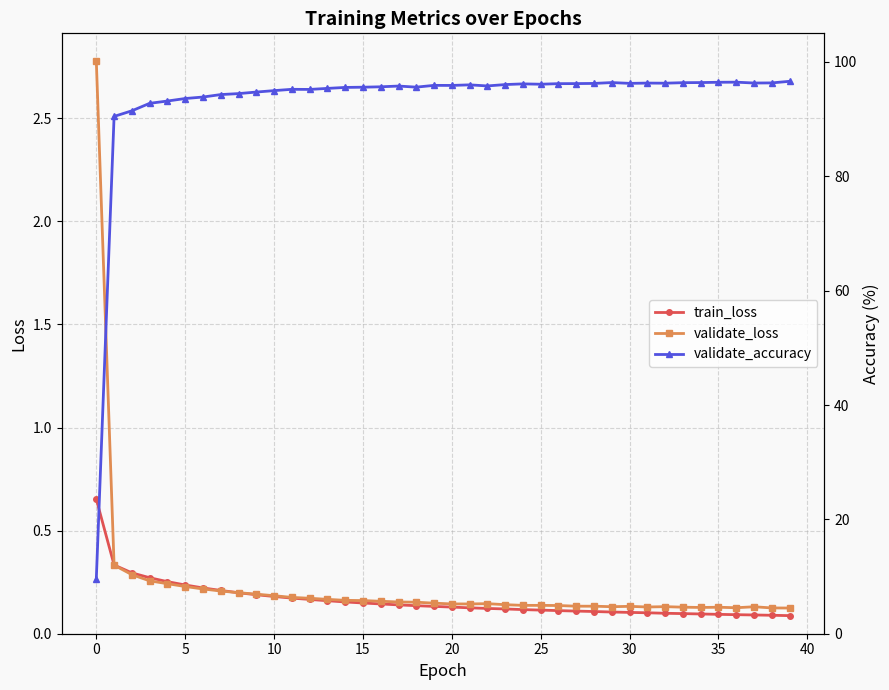

The train_loss series shows 0.1 at 30. True or false?

True